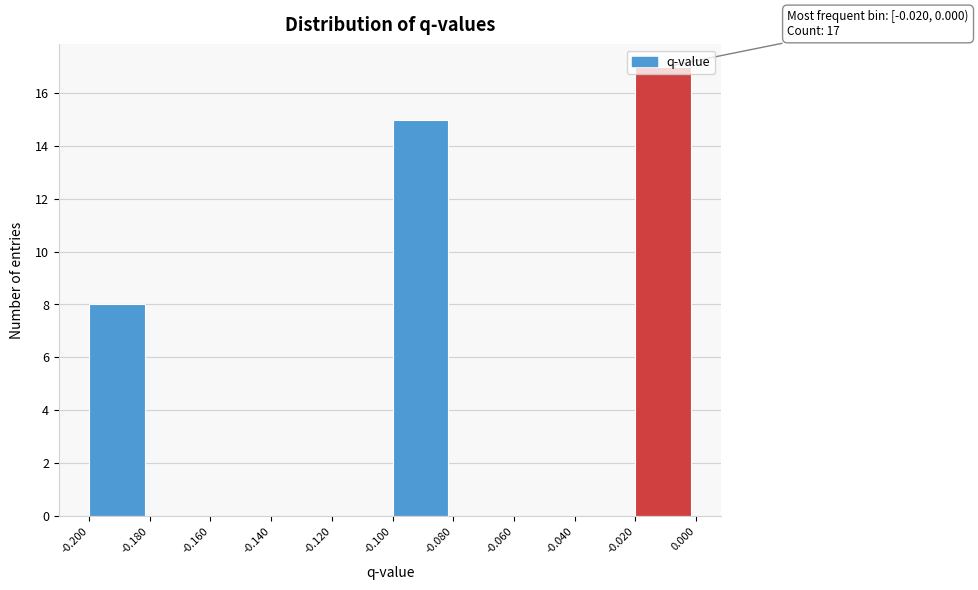

Over which range of the x-axis is the bar tallest?

-0.020 to 0.000